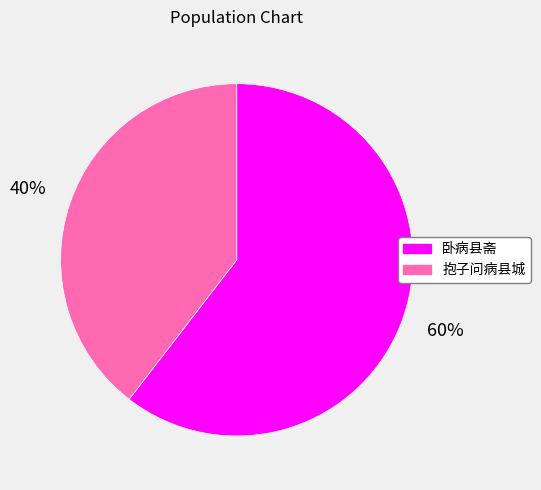

Which slice is the largest?

卧病县斋